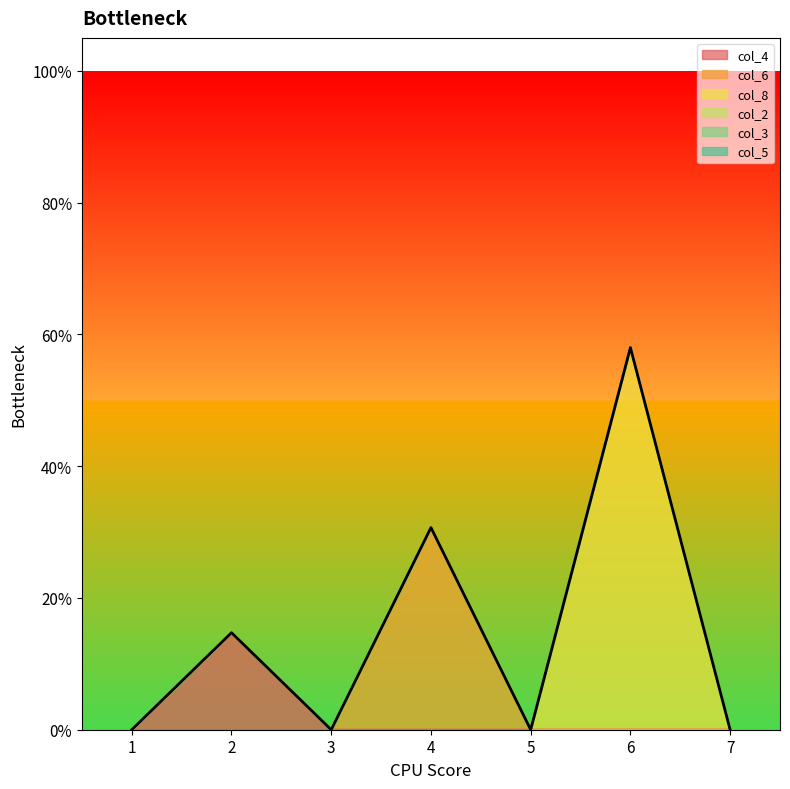

What is the difference between the maximum and minimum values in the col_4 series?

0.1